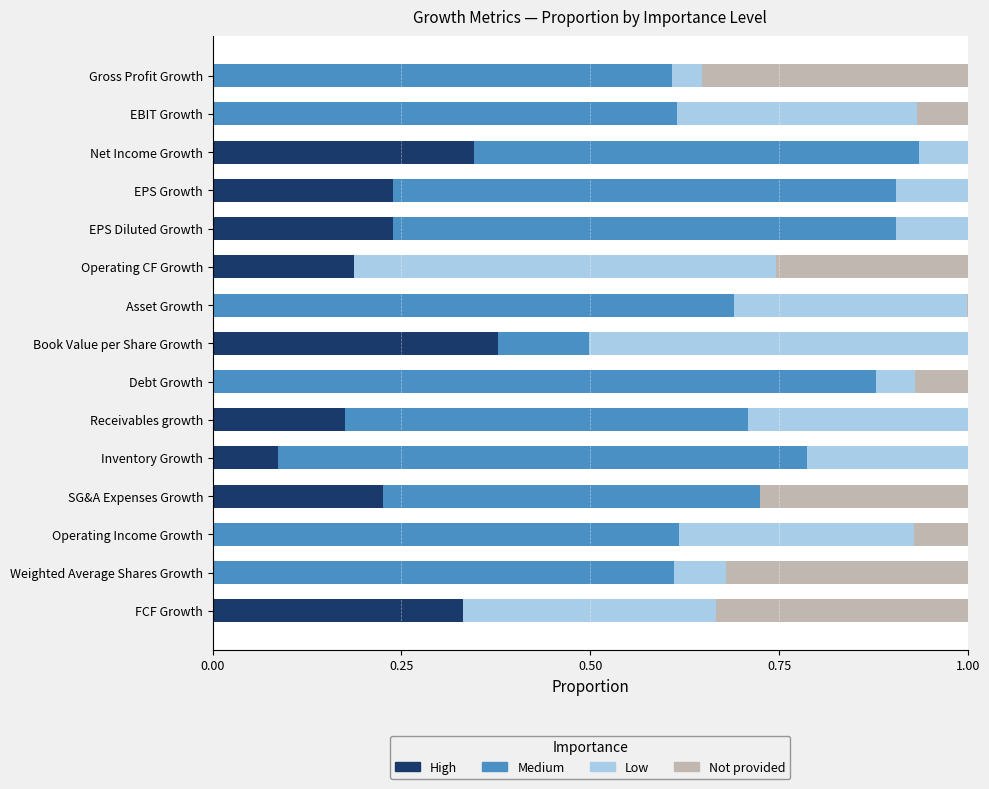

Is it true that High equals 0.1 at Inventory Growth?

True